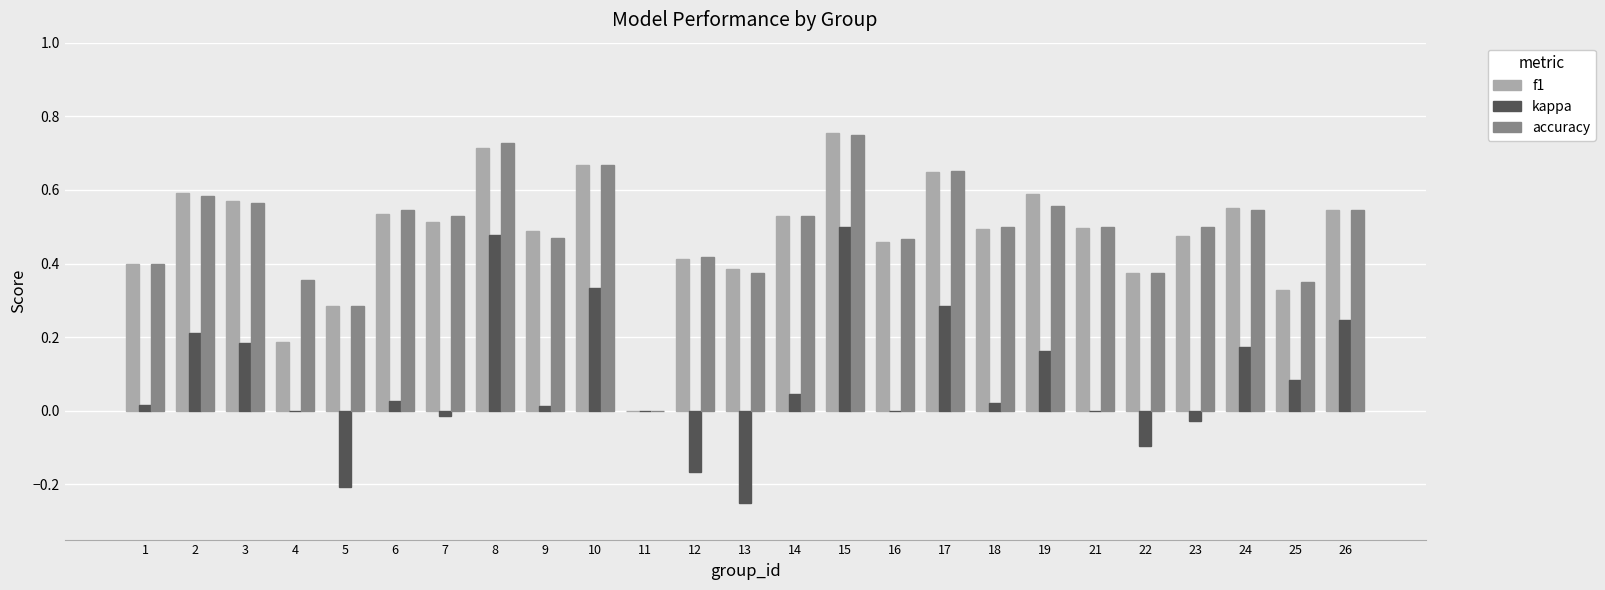

What is the sum of all kappa values?

2.0